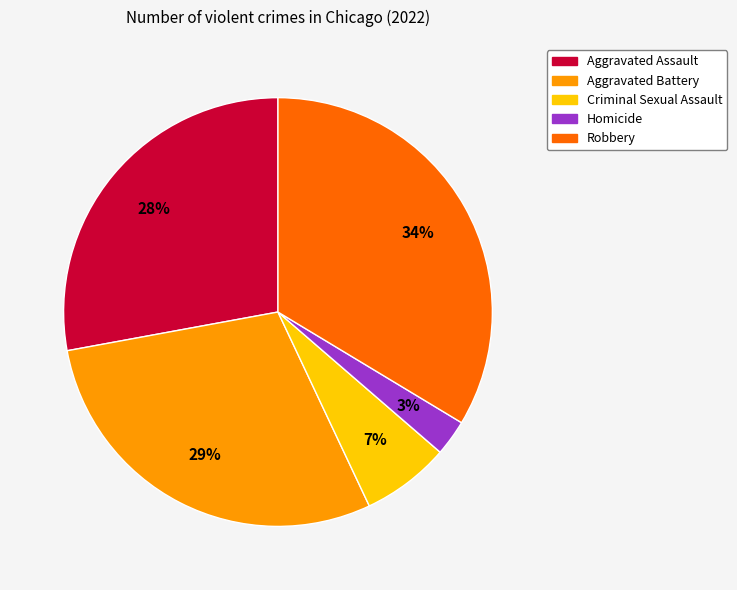

To the nearest percent, what portion does Criminal Sexual Assault represent?

7%